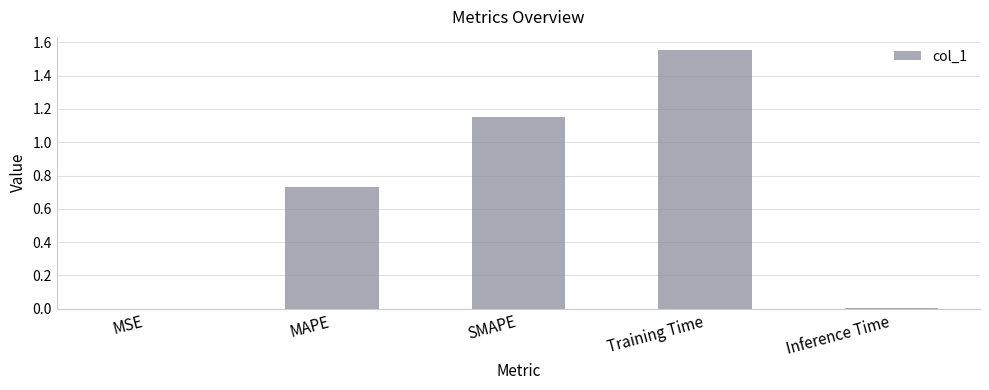

Approximately how many times larger is the value at MAPE compared to SMAPE?

0.6